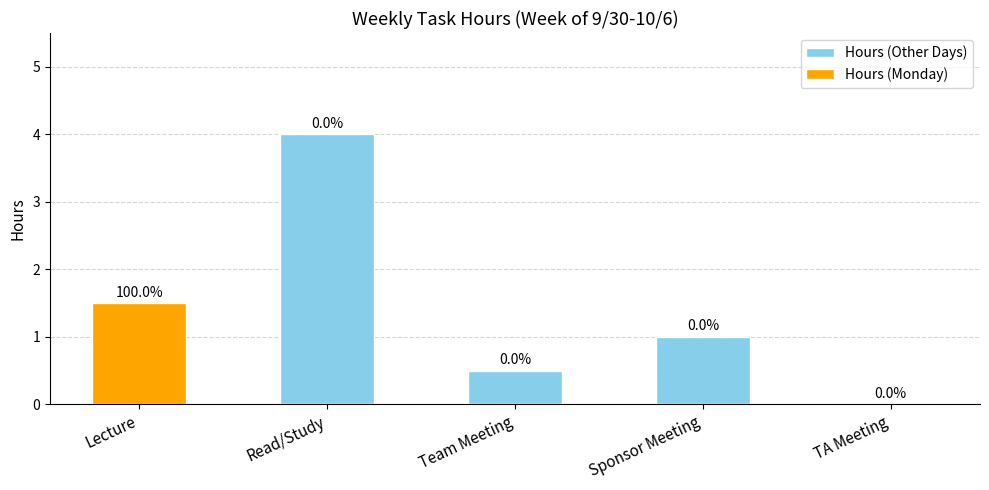

What is the sum of the Hours (Monday) values at Lecture and Sponsor Meeting?

1.5